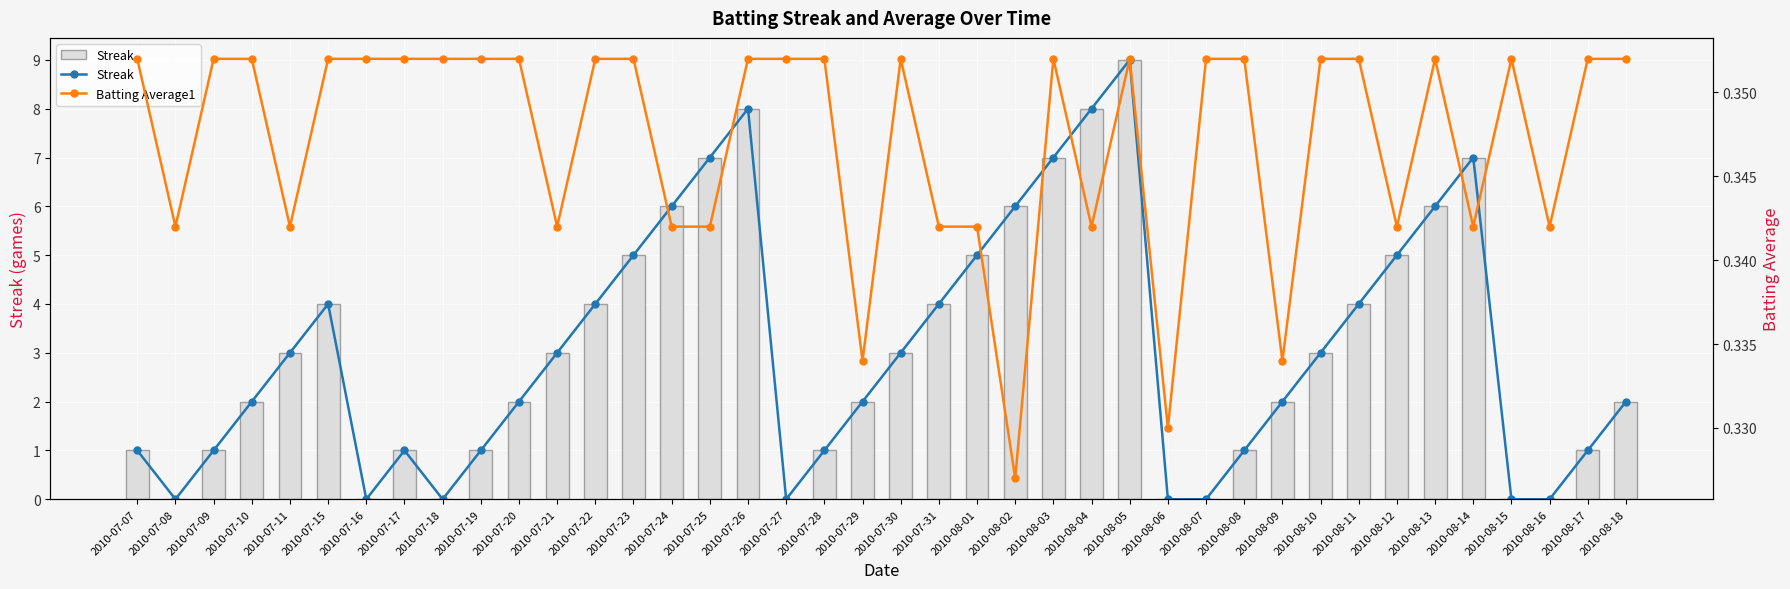

Which label corresponds to the largest value in the chart?

2010-08-05